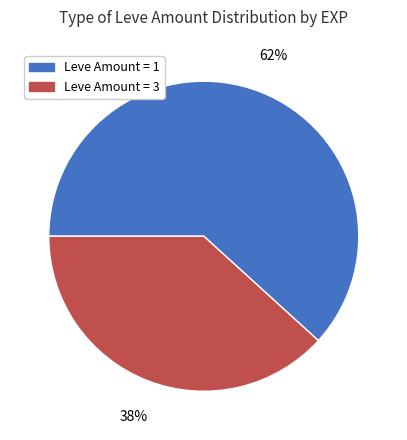

To the nearest percent, what is the difference between the largest and smallest slice percentages?

24%